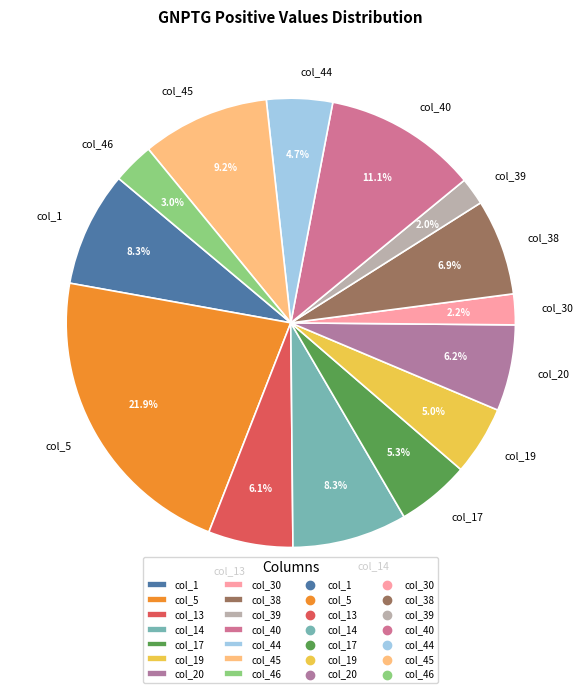

Which category has the biggest portion of the pie?

col_5